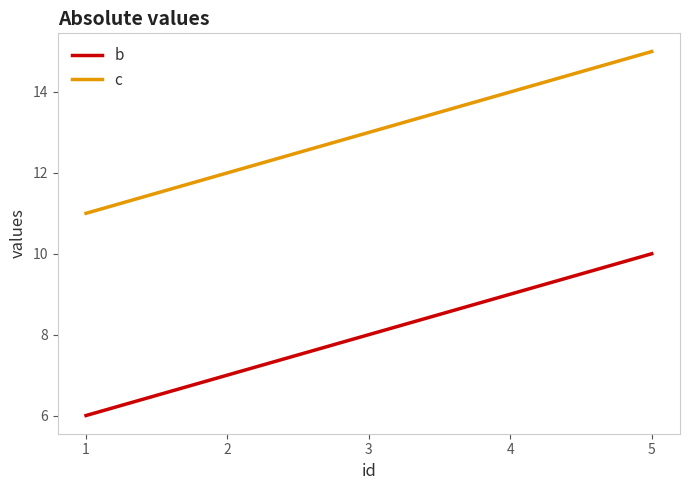

What is the greatest value displayed?

15